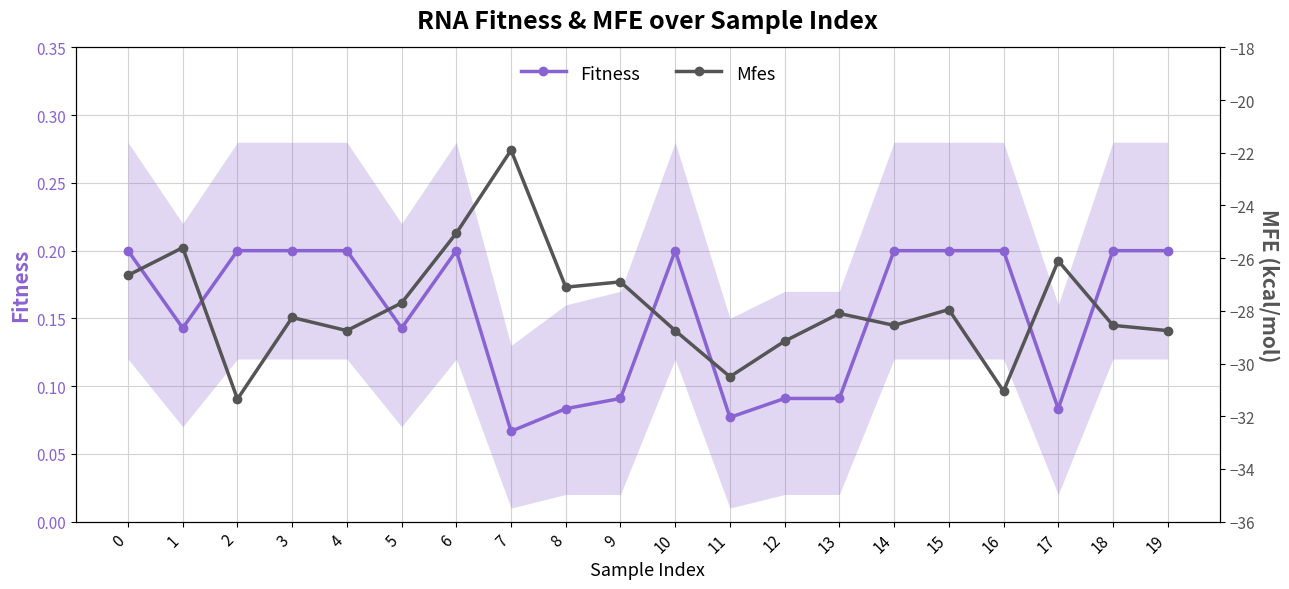

What is the sum of the Fitness values at 14 and 18?

0.4